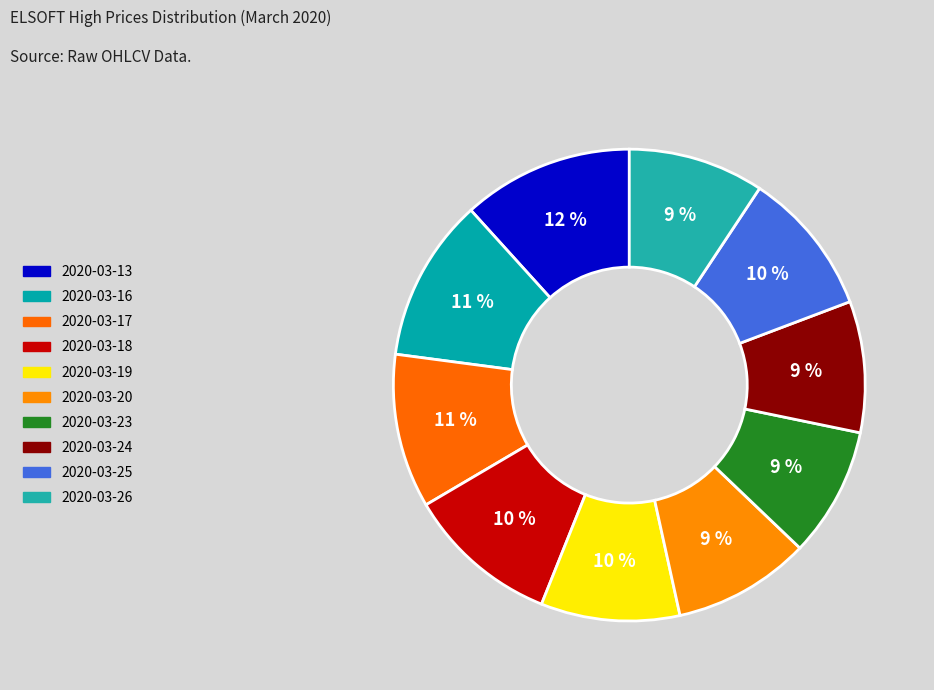

To the nearest percent, what percentage of the pie is 2020-03-23?

9%